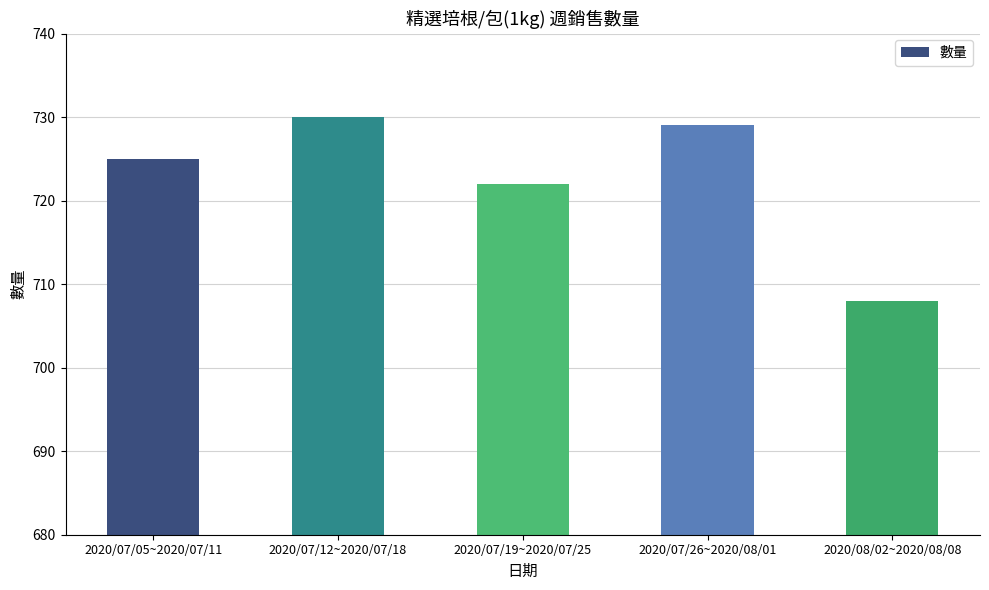

What is the difference between the maximum and minimum values?

22